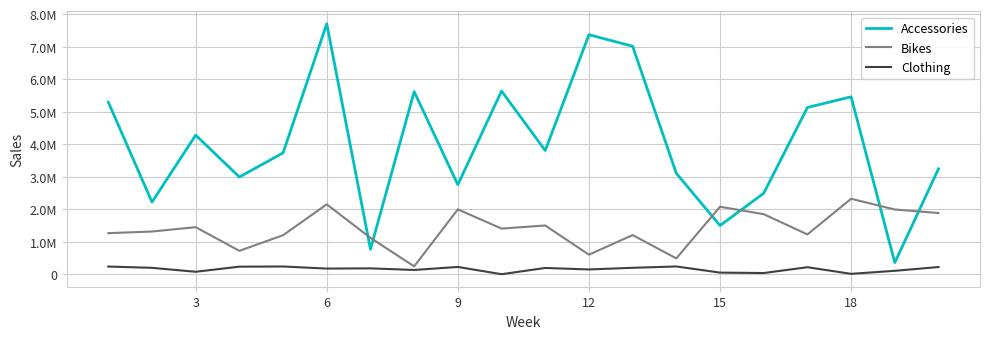

In Bikes, how many points are lower than both neighbors (excluding endpoints)?

6